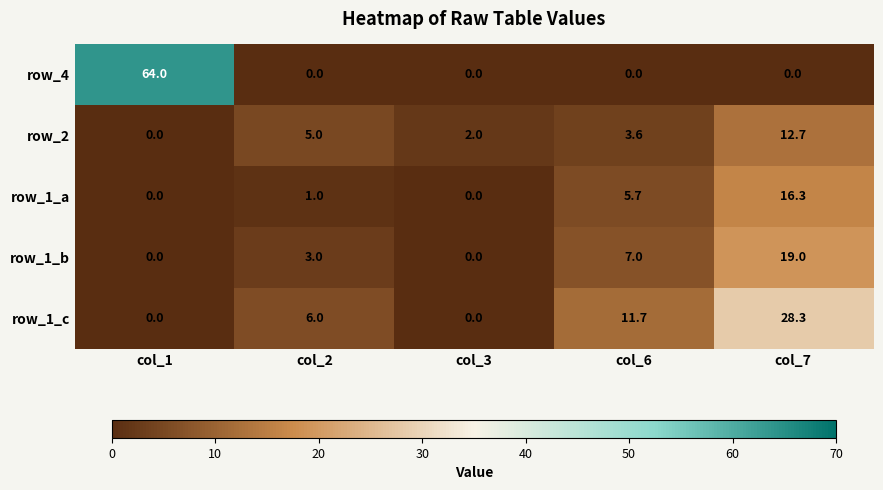

How many positive values does the row_1_b series have?

3